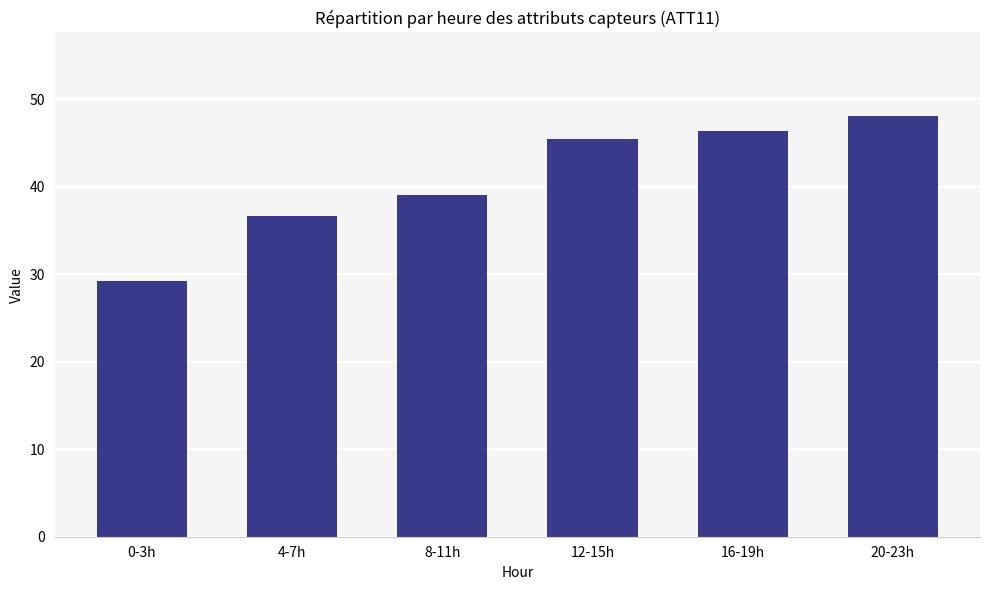

What is the sum of all values?

244.9